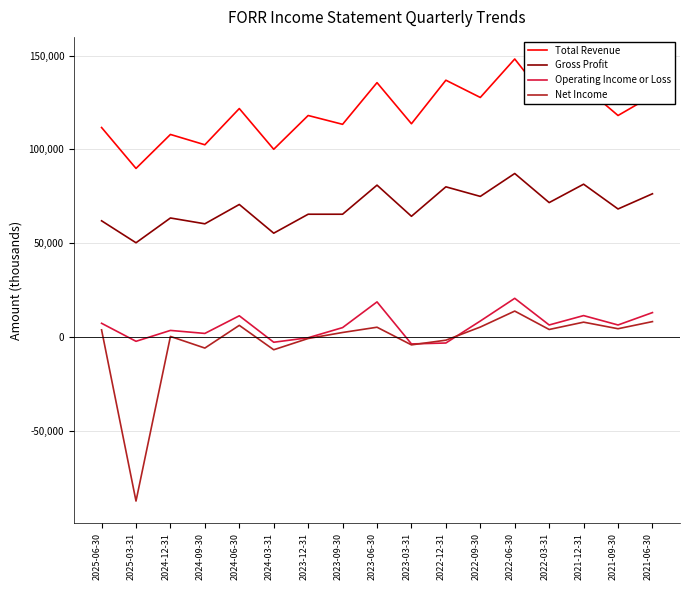

True or false: Gross Profit and Total Revenue intersect in this chart.

False